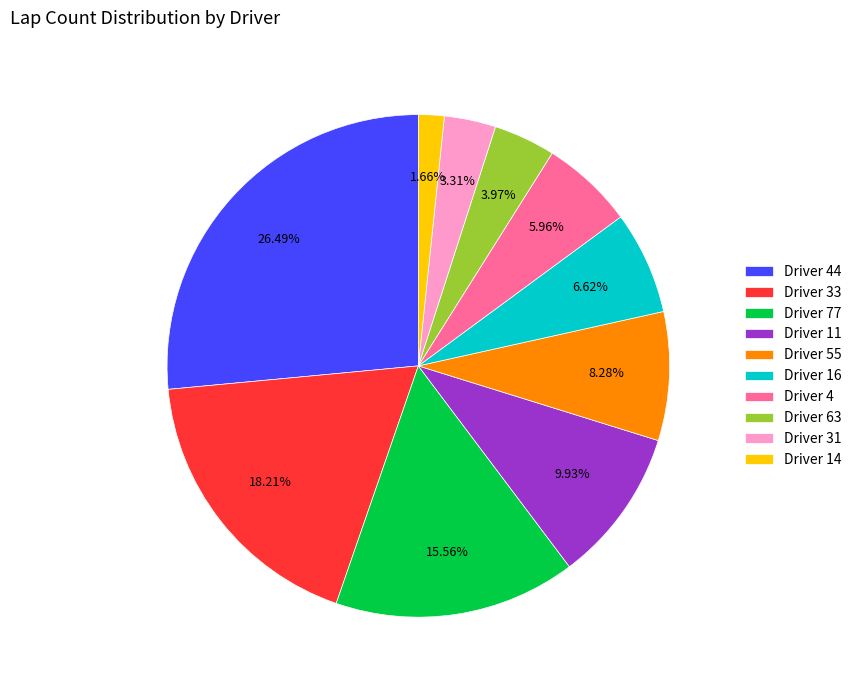

Is the sum of Driver 4 and Driver 31 greater than half?

No